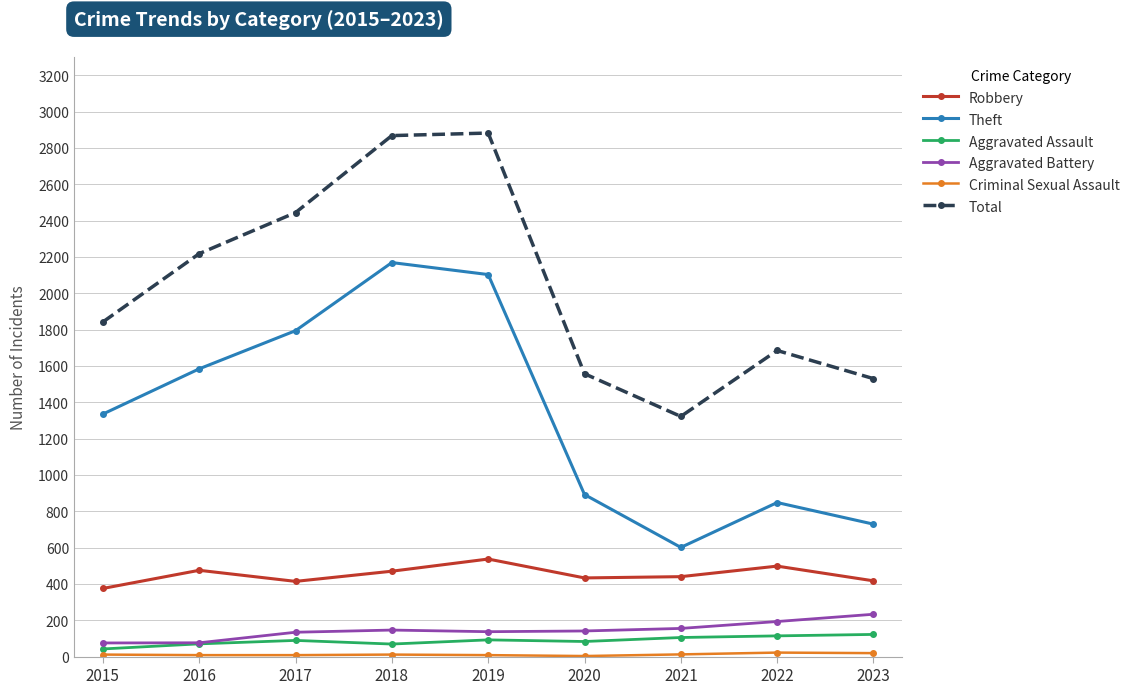

How many series are shown in this chart?

6